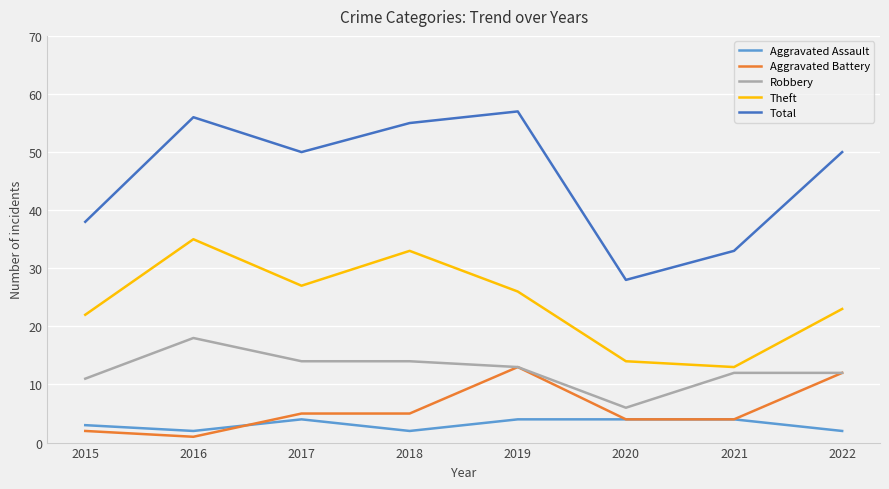

Reading left to right, transcribe all the data shown in this chart.

Aggravated Assault: 3	2	4	2	4	4	4	2
Aggravated Battery: 2	1	5	5	13	4	4	12
Robbery: 11	18	14	14	13	6	12	12
Theft: 22	35	27	33	26	14	13	23
Total: 38	56	50	55	57	28	33	50